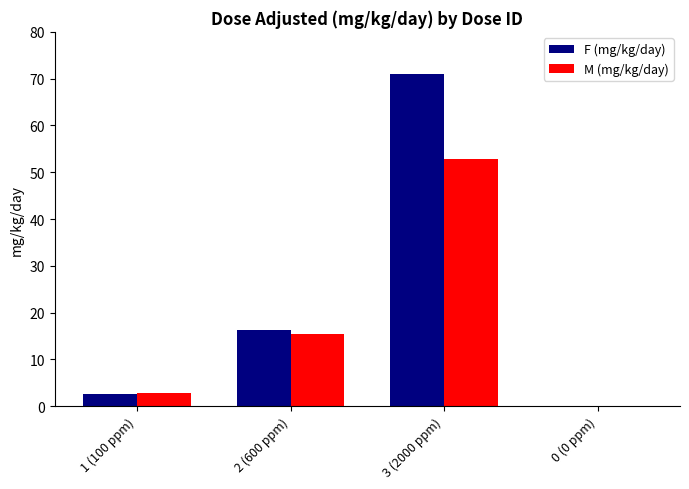

Which series has the largest total across all categories?

F (mg/kg/day)